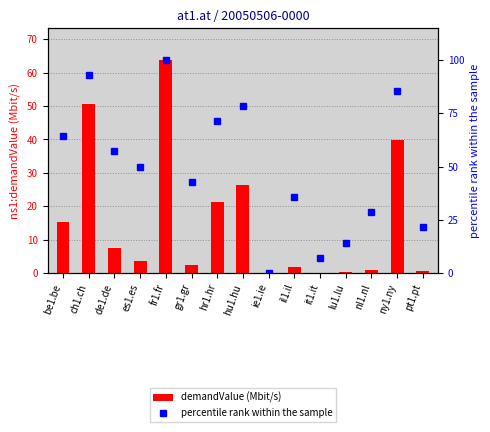

What is the sum of the demandValue (Mbit/s) values at pt1.pt and nl1.nl?

1.7